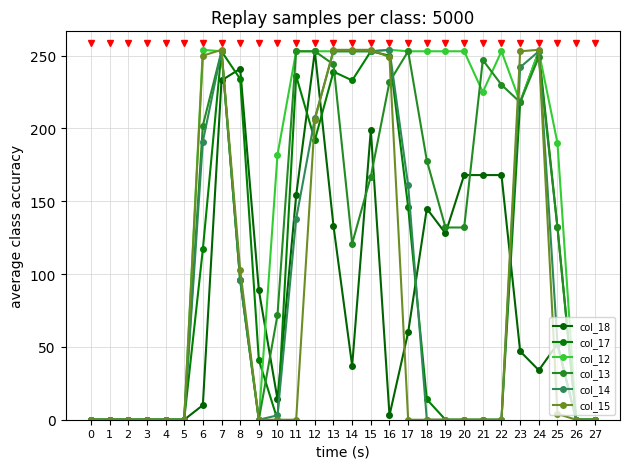

Reading right to left, list all the values displayed in this chart.

col_18: 27=0	26=0	25=52	24=34	23=47	22=168	21=168	20=168	19=128	18=145	17=60	16=3	15=199	14=37	13=133	12=253	11=154	10=14	9=89	8=241	7=233	6=10	5=0	4=0	3=0	2=0	1=0	0=0
col_17: 27=0	26=0	25=132	24=253	23=218	22=0	21=0	20=0	19=0	18=14	17=146	16=250	15=253	14=233	13=239	12=192	11=236	10=0	9=41	8=234	7=253	6=117	5=0	4=0	3=0	2=0	1=0	0=0
col_12: 27=0	26=0	25=190	24=253	23=218	22=253	21=225	20=253	19=253	18=253	17=253	16=254	15=253	14=253	13=253	12=253	11=253	10=182	9=0	8=96	7=253	6=254	5=0	4=0	3=0	2=0	1=0	0=0
col_13: 27=0	26=0	25=132	24=249	23=218	22=230	21=247	20=132	19=132	18=178	17=253	16=232	15=167	14=121	13=244	12=253	11=253	10=72	9=0	8=96	7=253	6=202	5=0	4=0	3=0	2=0	1=0	0=0
col_14: 27=0	26=0	25=52	24=253	23=242	22=0	21=0	20=0	19=0	18=0	17=161	16=254	15=253	14=253	13=253	12=207	11=138	10=3	9=0	8=96	7=253	6=191	5=0	4=0	3=0	2=0	1=0	0=0
col_15: 27=0	26=0	25=4	24=254	23=253	22=0	21=0	20=0	19=0	18=0	17=0	16=249	15=254	14=254	13=254	12=206	11=0	10=0	9=0	8=103	7=254	6=250	5=0	4=0	3=0	2=0	1=0	0=0